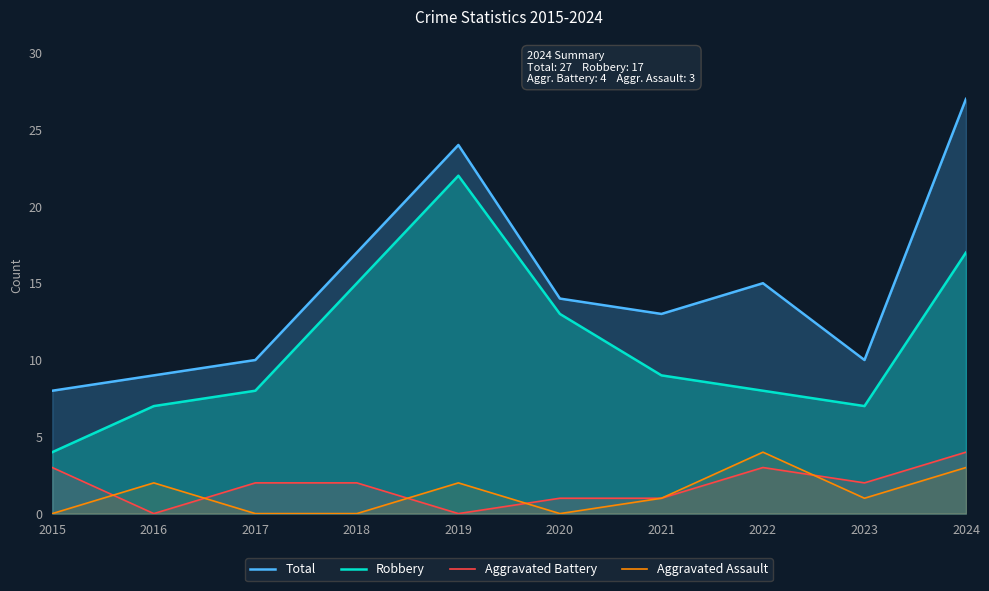

What is the average value of the Total series?

15